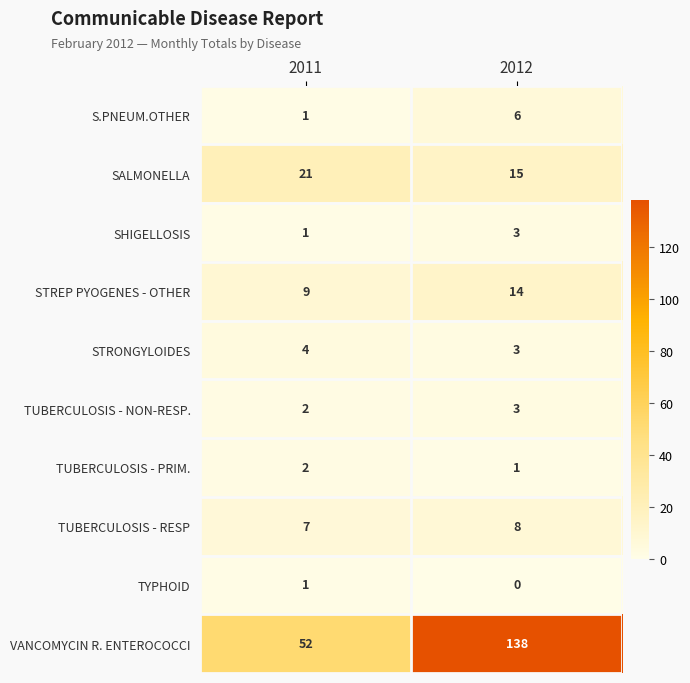

Where is TUBERCULOSIS - NON-RESP. nearest to the value 2?

2011